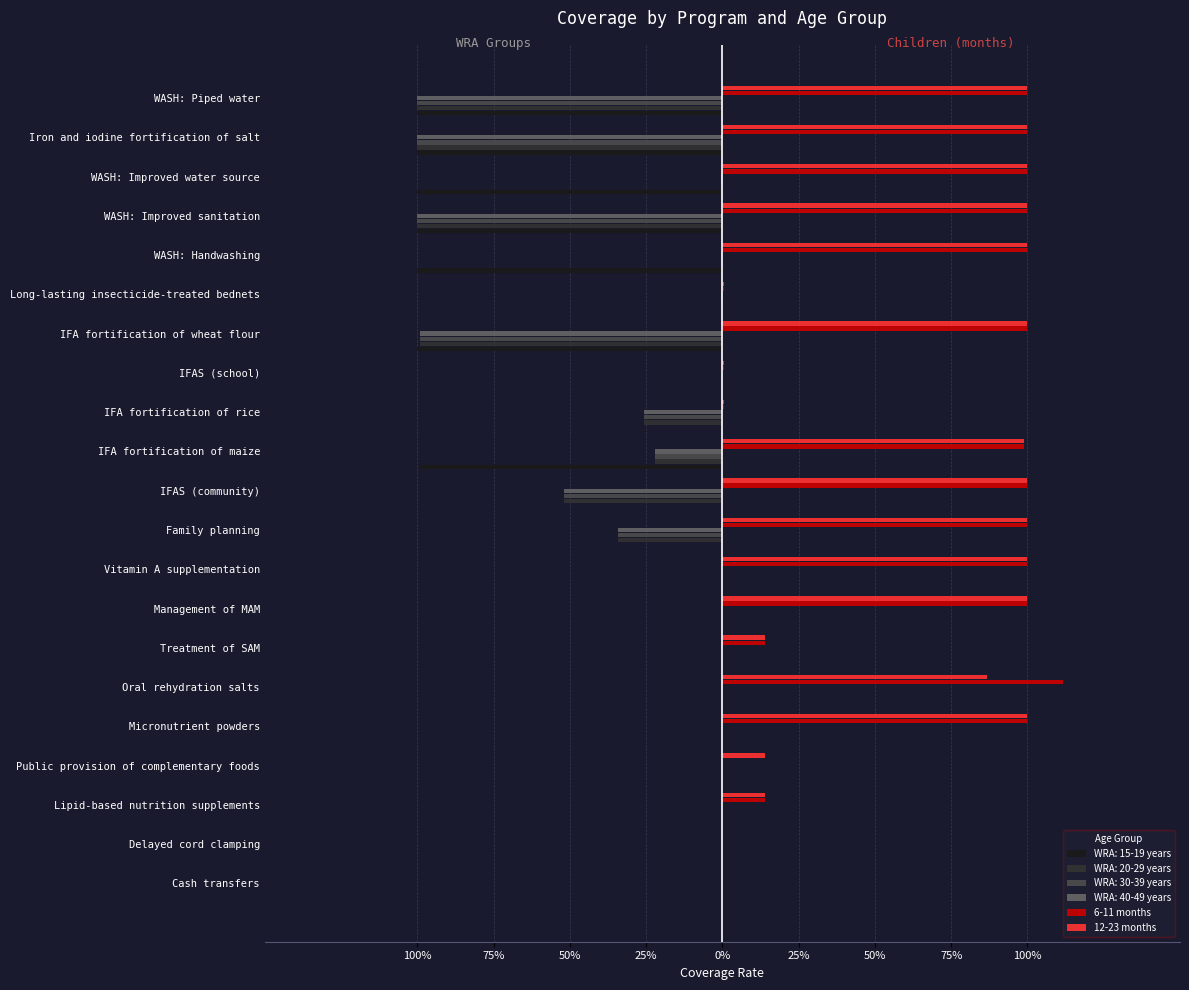

What are all the series names shown in the legend?

WRA: 15-19 years, WRA: 20-29 years, WRA: 30-39 years, WRA: 40-49 years, 6-11 months, 12-23 months